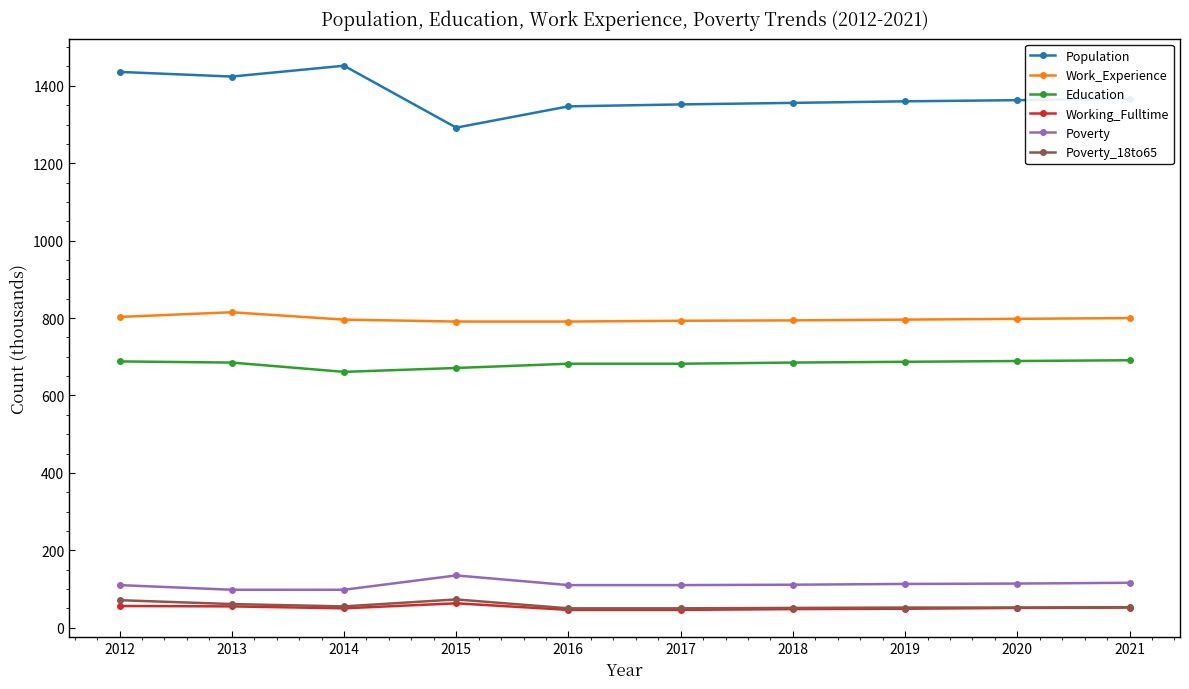

What is the maximum value shown in the chart?

1452